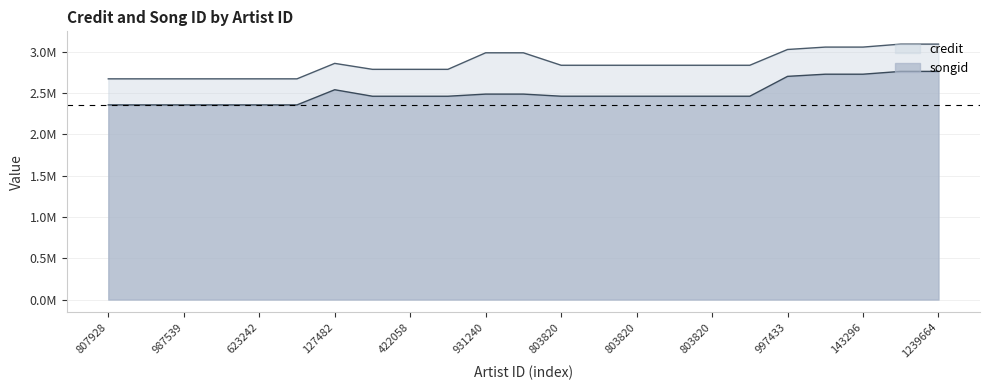

In songid, how many points are higher than both neighbors (excluding endpoints)?

1